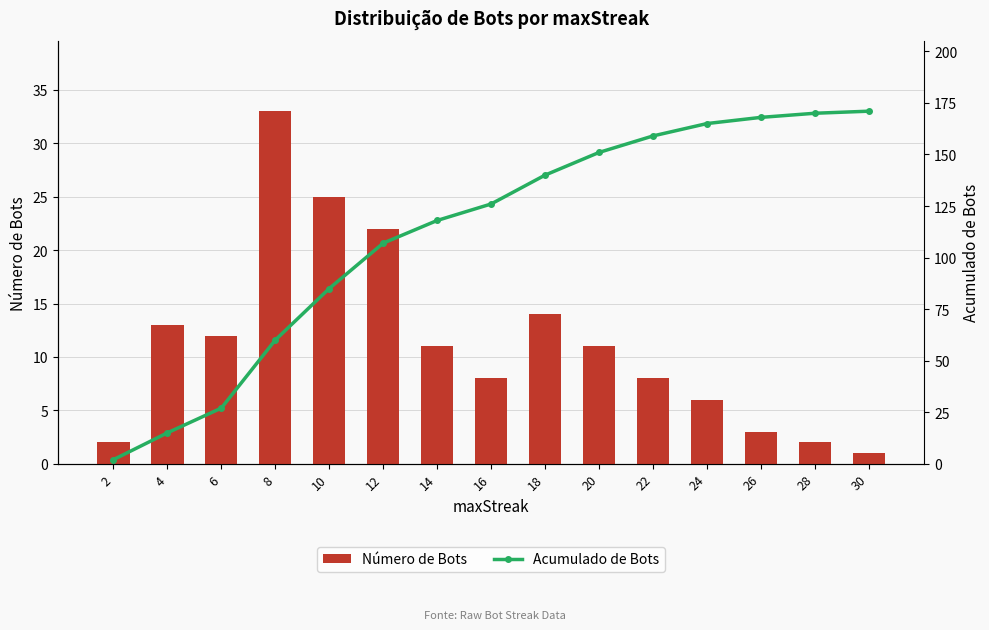

Reading right to left, extract all data points from this chart.

Número de Bots: 1	2	3	6	8	11	14	8	11	22	25	33	12	13	2
Acumulado de Bots: 171	170	168	165	159	151	140	126	118	107	85	60	27	15	2